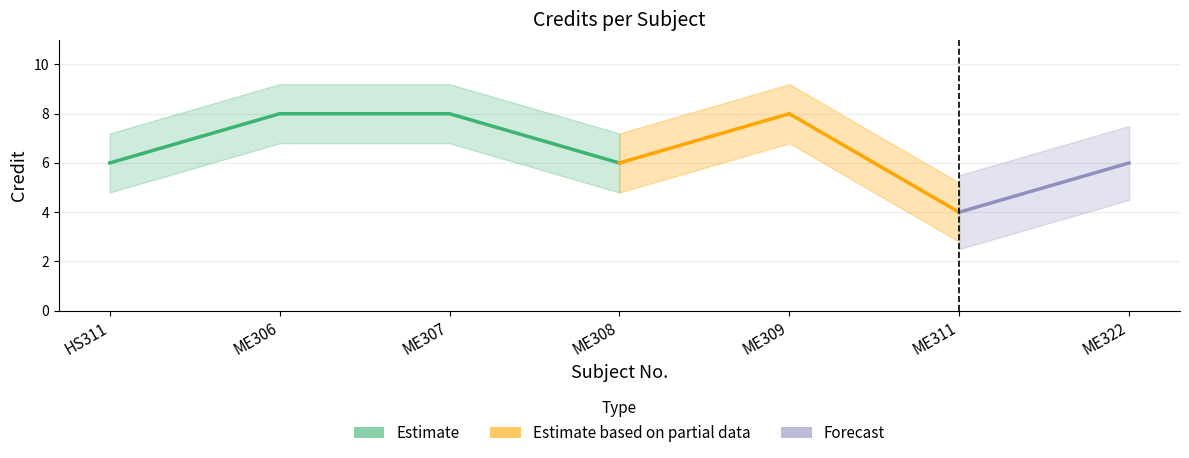

Is it true that the value at ME308 is 10?

False